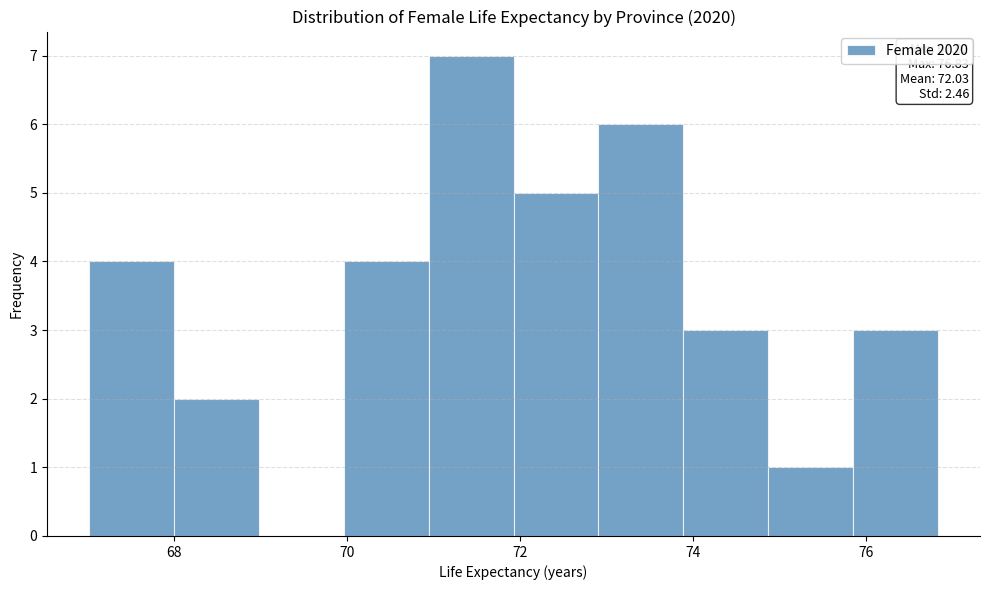

Which range on the x-axis has the tallest bar?

71.0 to 72.0